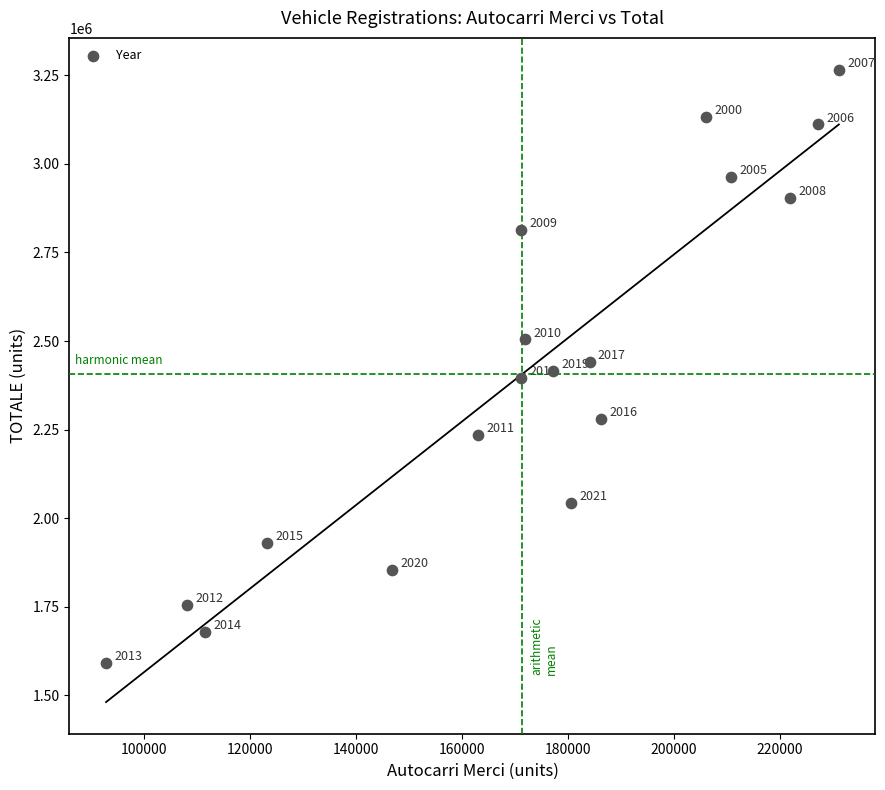

What is the range of X values (max minus min)?

138393